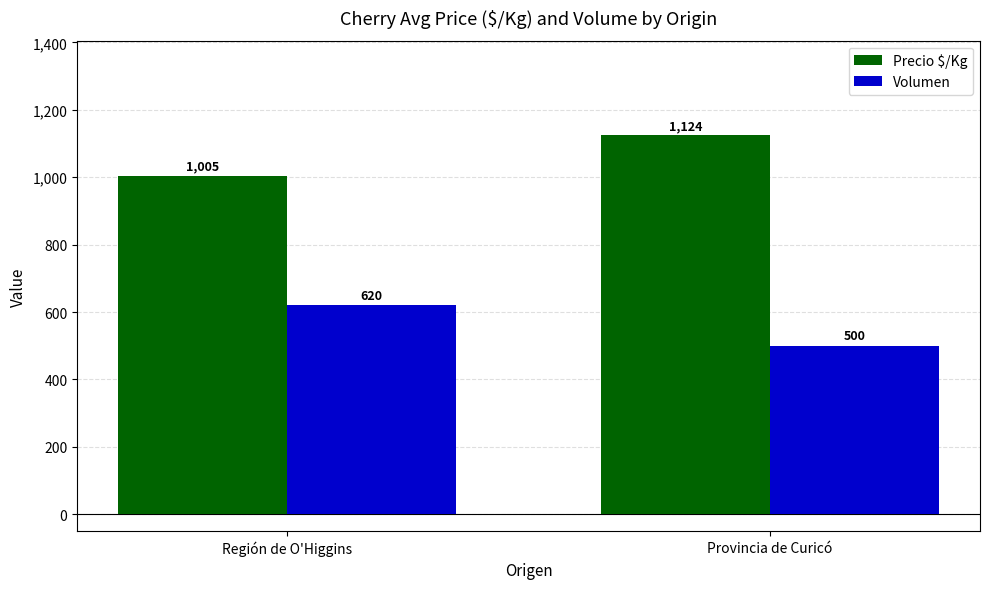

Reading left to right, transcribe all the data shown in this chart.

Precio $/Kg: 1005	1124
Volumen: 620	500